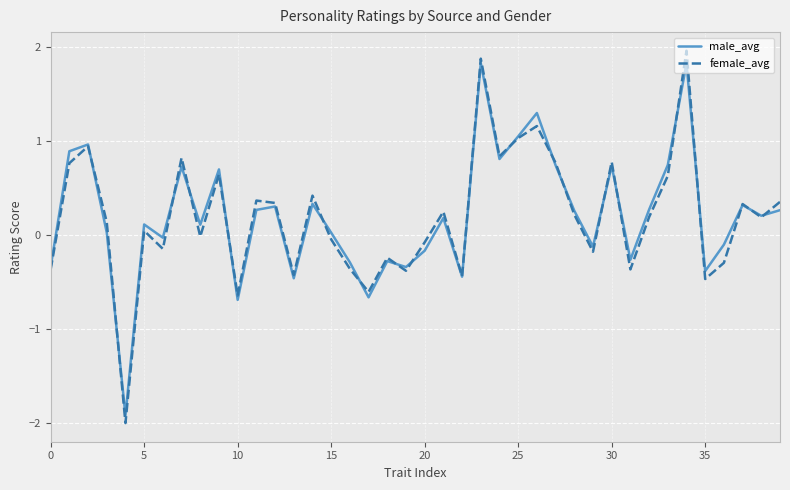

How many values in male_avg are below zero?

15